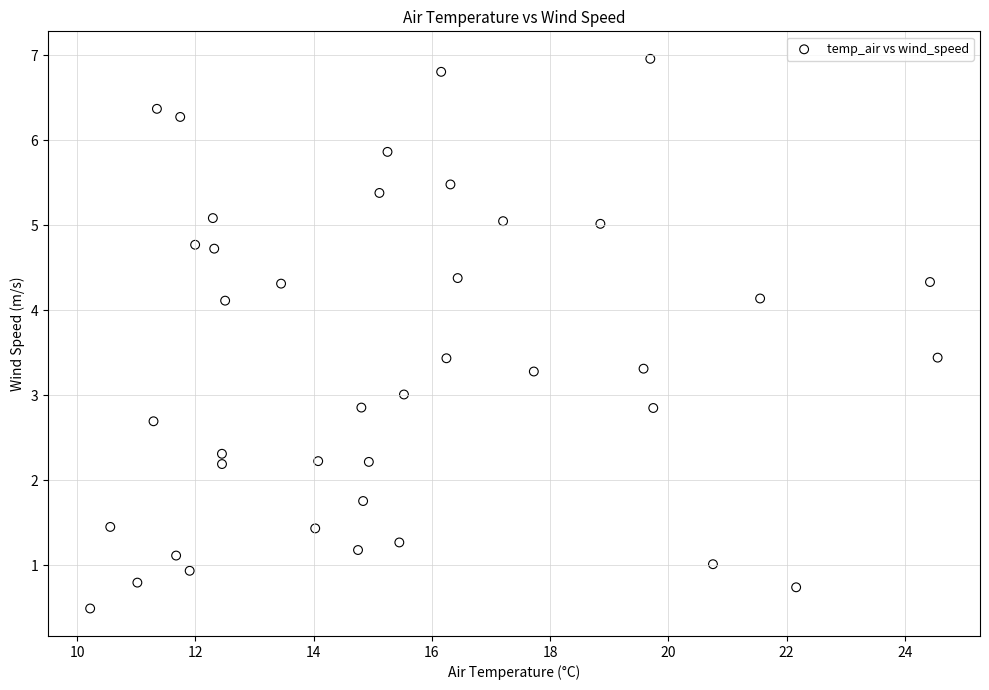

What is the range of X values (max minus min)?

14.3